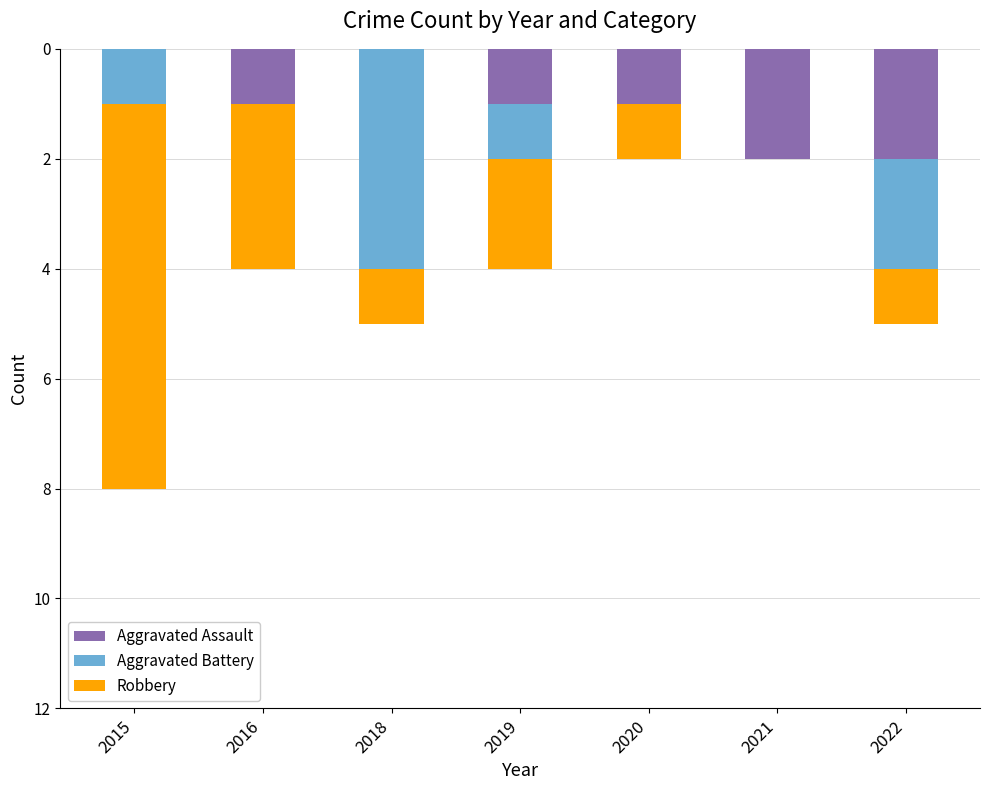

At how many categories does at least one series exceed -3?

7